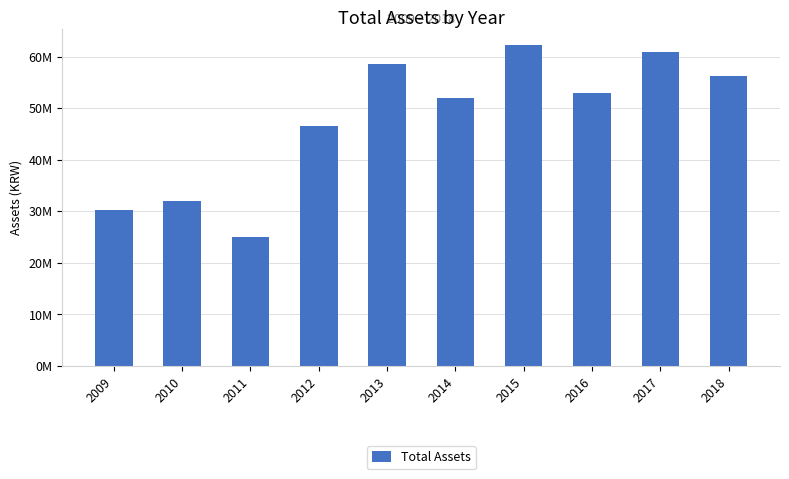

Rank the categories by value from highest to lowest.

2015, 2017, 2013, 2018, 2016, 2014, 2012, 2010, 2009, 2011